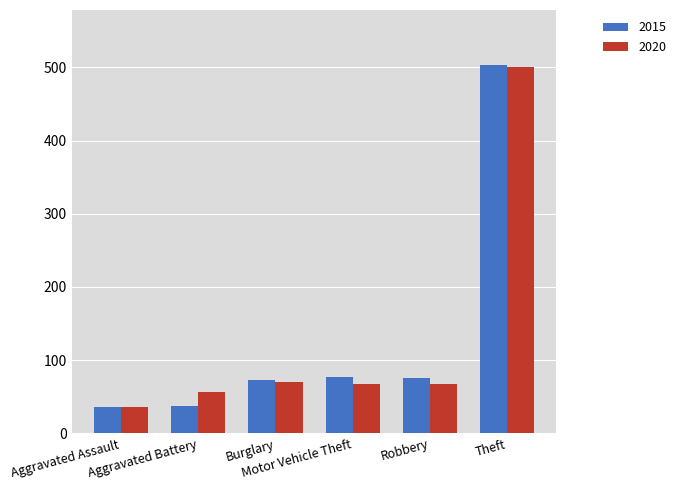

Which series has the largest range (max minus min)?

2015